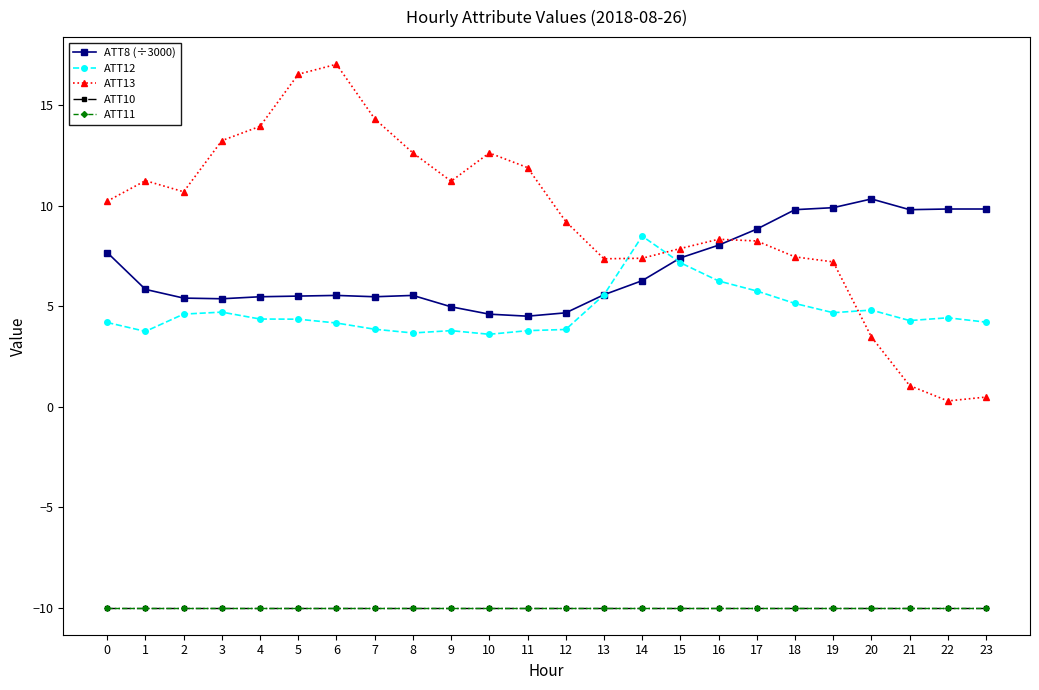

Rank the series at 23 from highest to lowest value.

ATT8 (÷3000), ATT12, ATT13, ATT10, ATT11